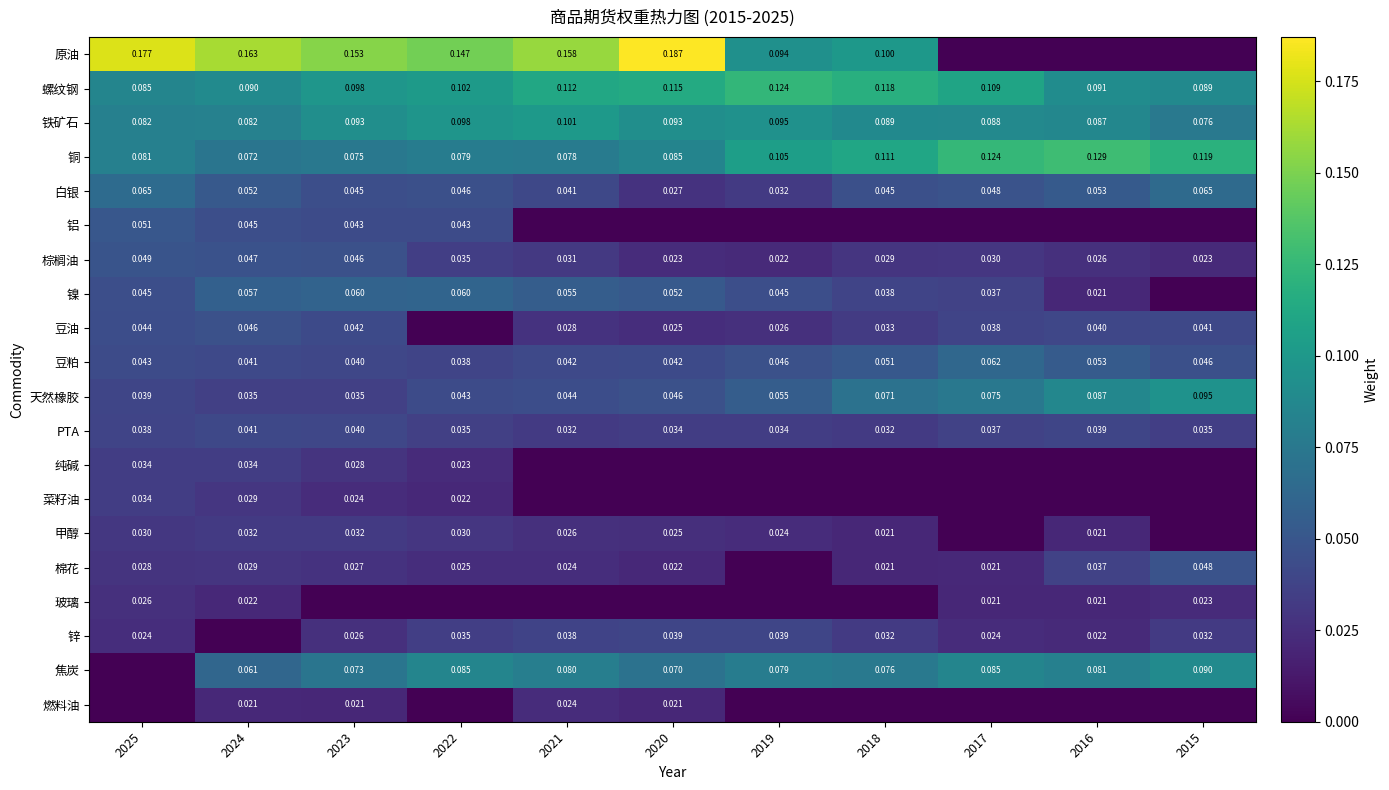

Is the value of 甲醇 at 2025 greater than the value of 天然橡胶 at 2021?

No